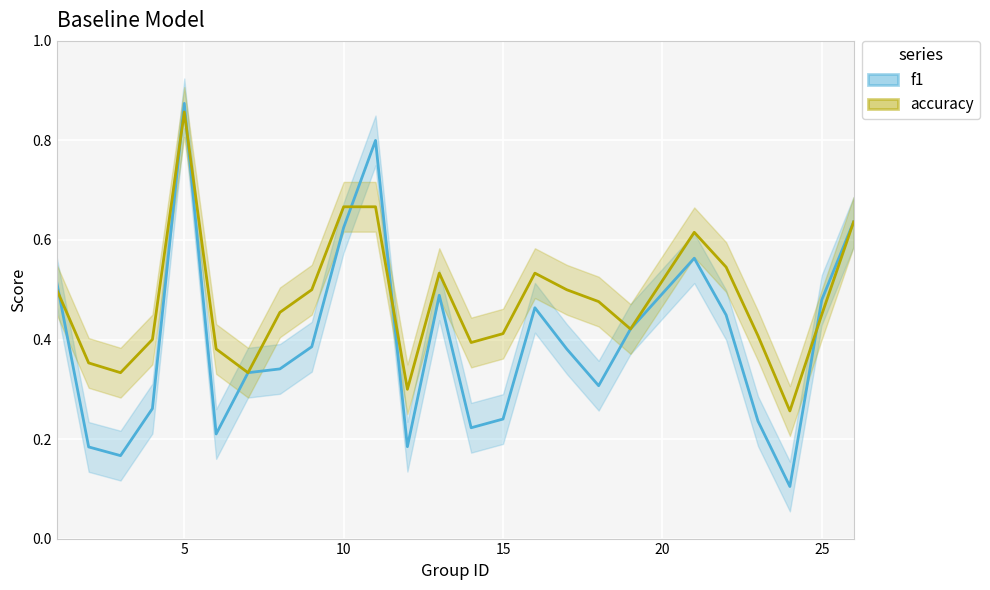

What is the difference between the maximum and second lowest values in the f1 series?

0.7